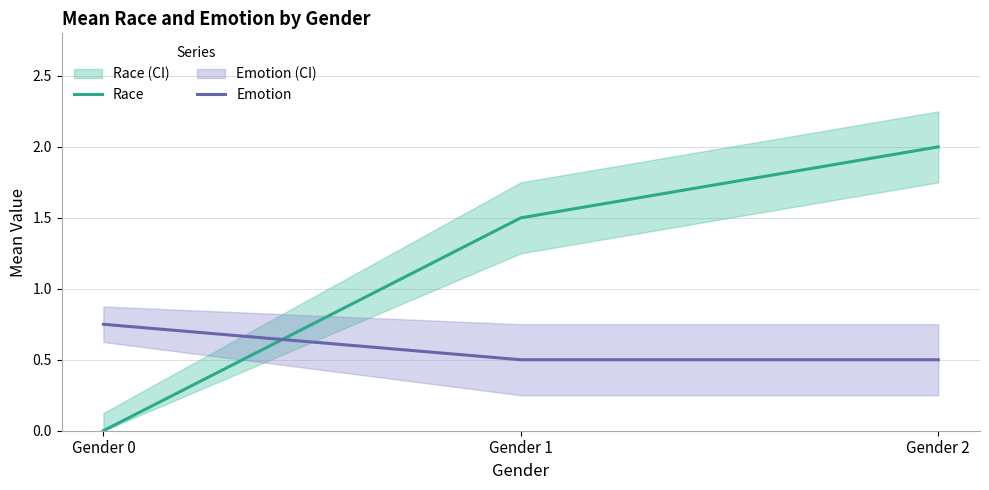

Is it true that Emotion equals 0.7 at Gender 2?

False